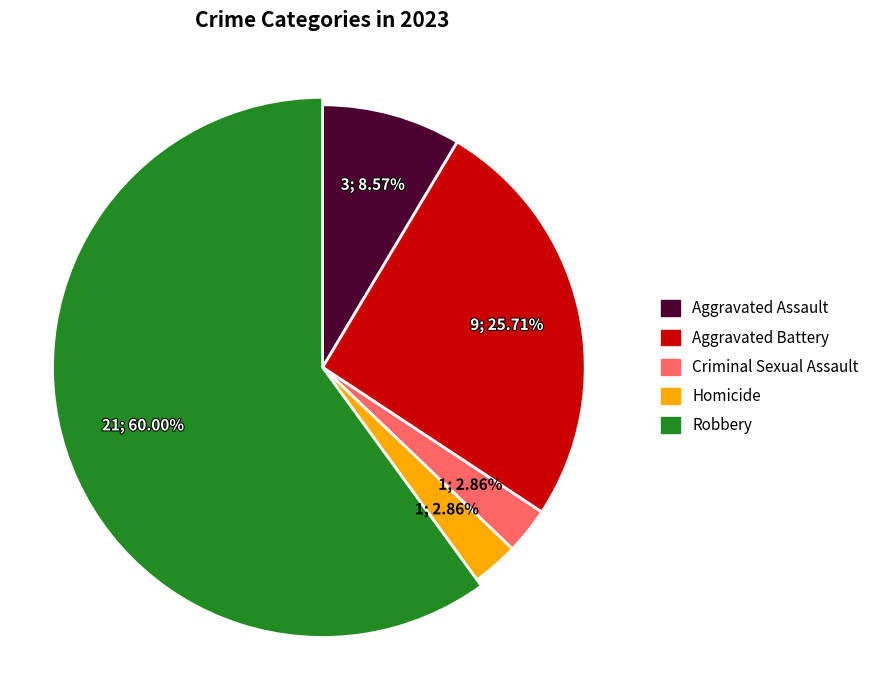

What percentage is NOT represented by Robbery?

40.0%